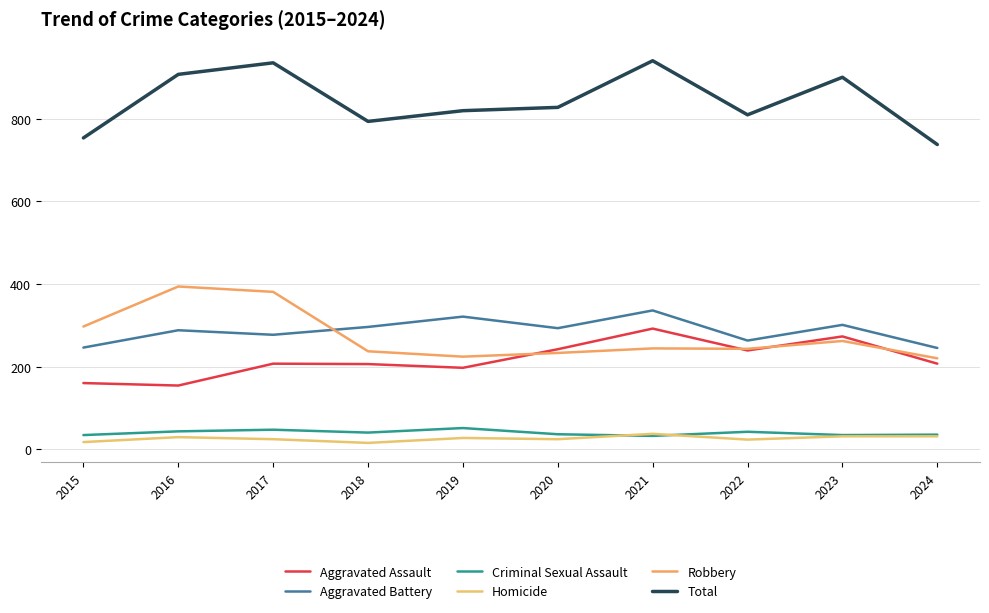

Does the chart display data point markers on the line(s)?

No